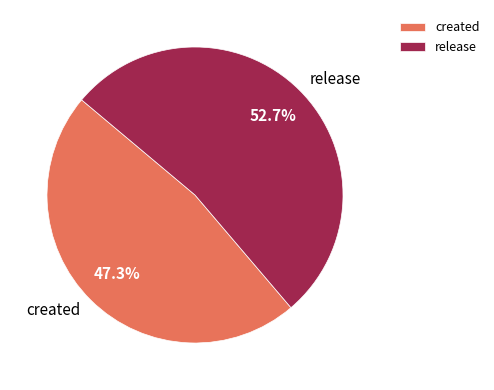

To the nearest percent, what is the difference between the largest and smallest slice percentages?

5%